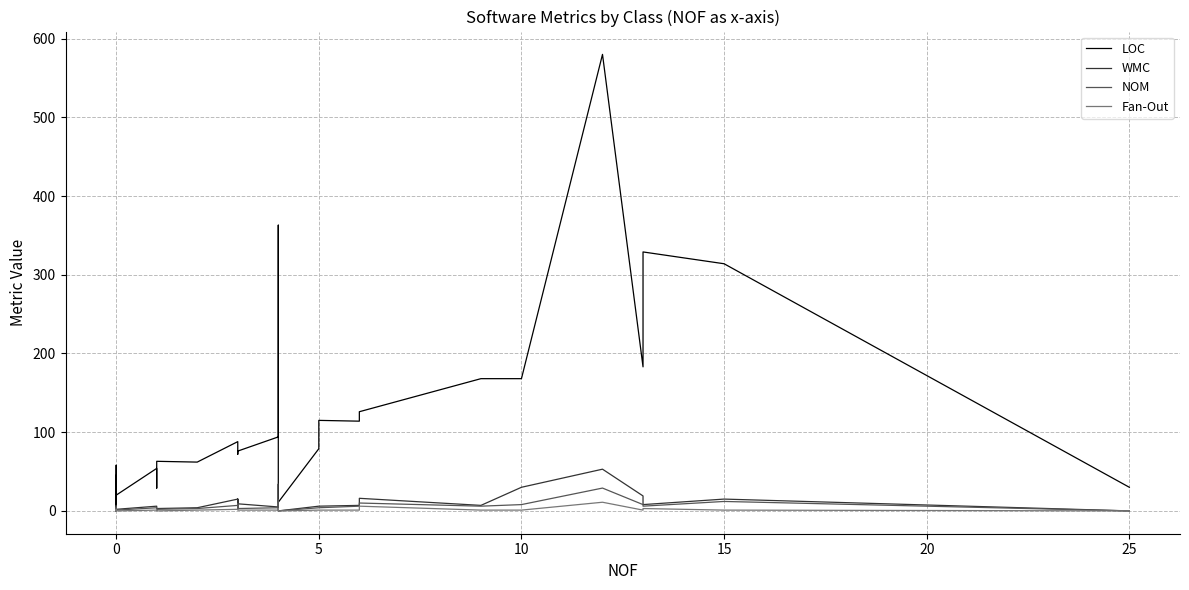

What is the maximum value shown in the chart?

580